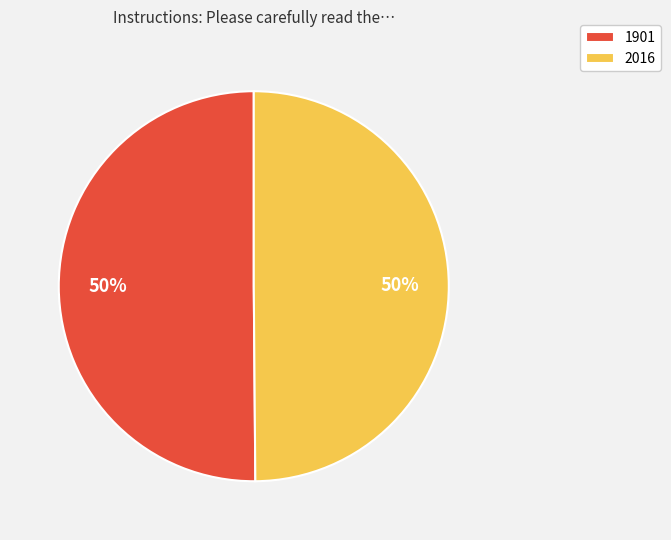

Combined, do 1901 and 2016 account for over 50%?

Yes